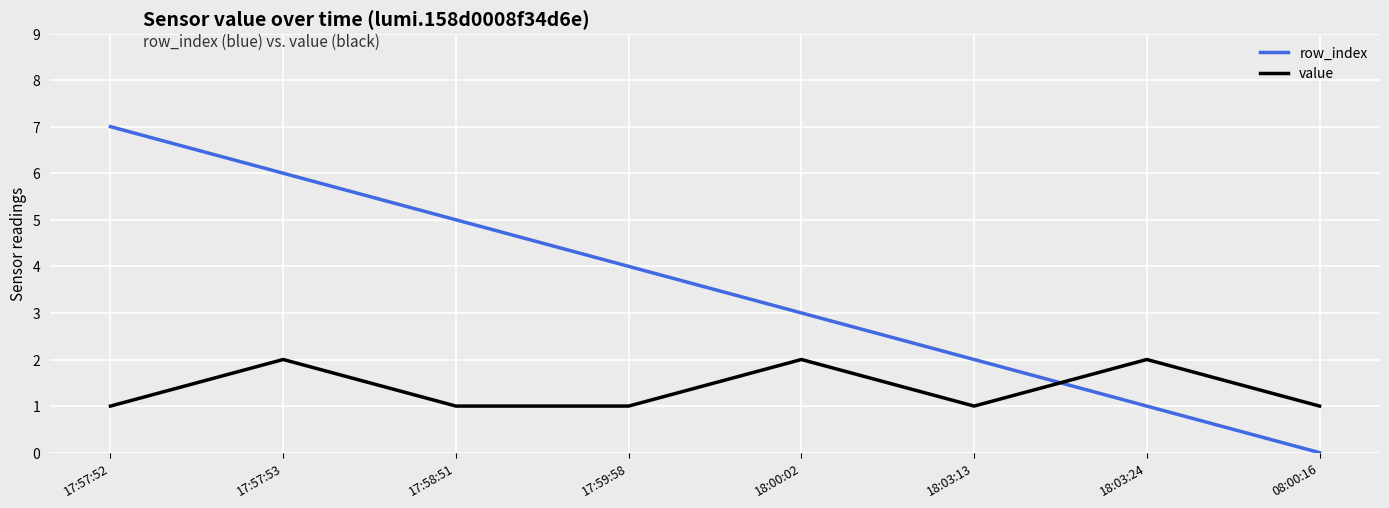

At which category does the chart reach its peak across all series?

17:57:52